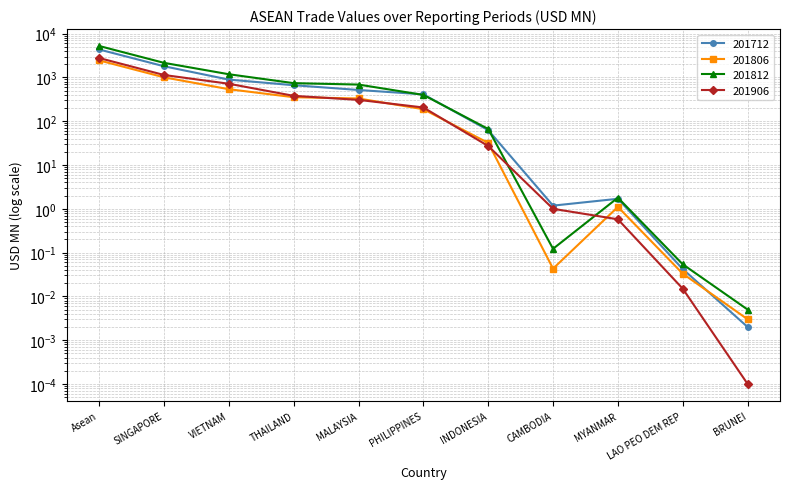

Is this an area chart (filled region under the line)?

No